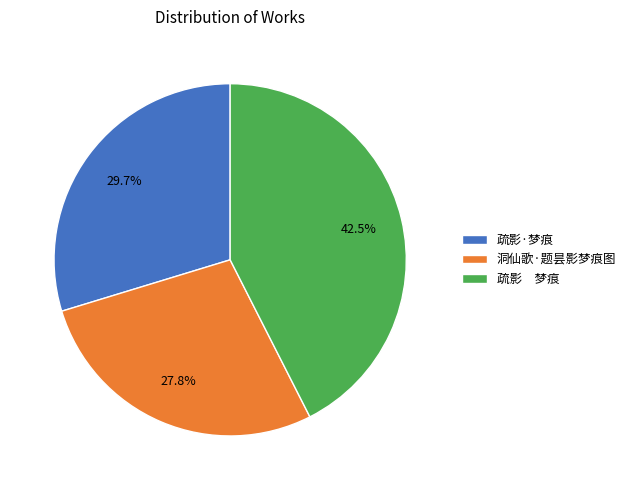

Rank the categories by value from highest to lowest.

疏影 梦痕, 疏影·梦痕, 洞仙歌·题昙影梦痕图